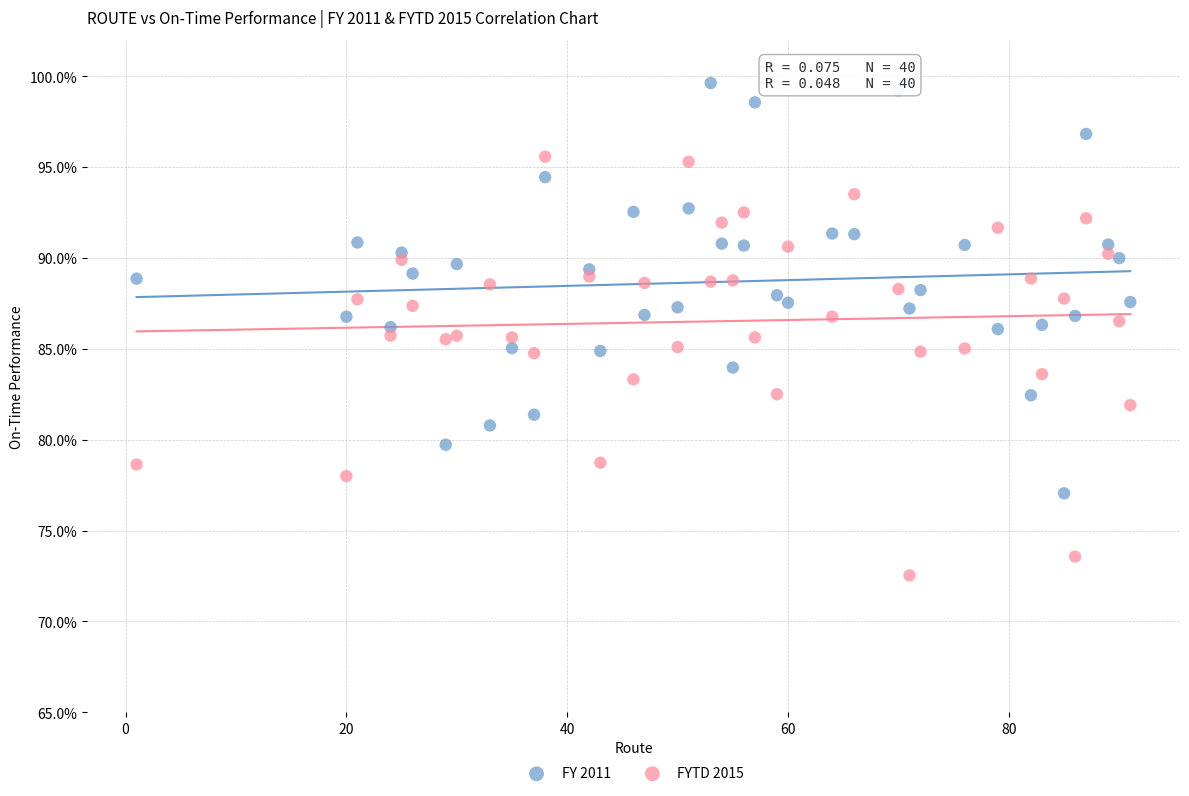

Which series reaches the minimum Y coordinate?

FYTD 2015